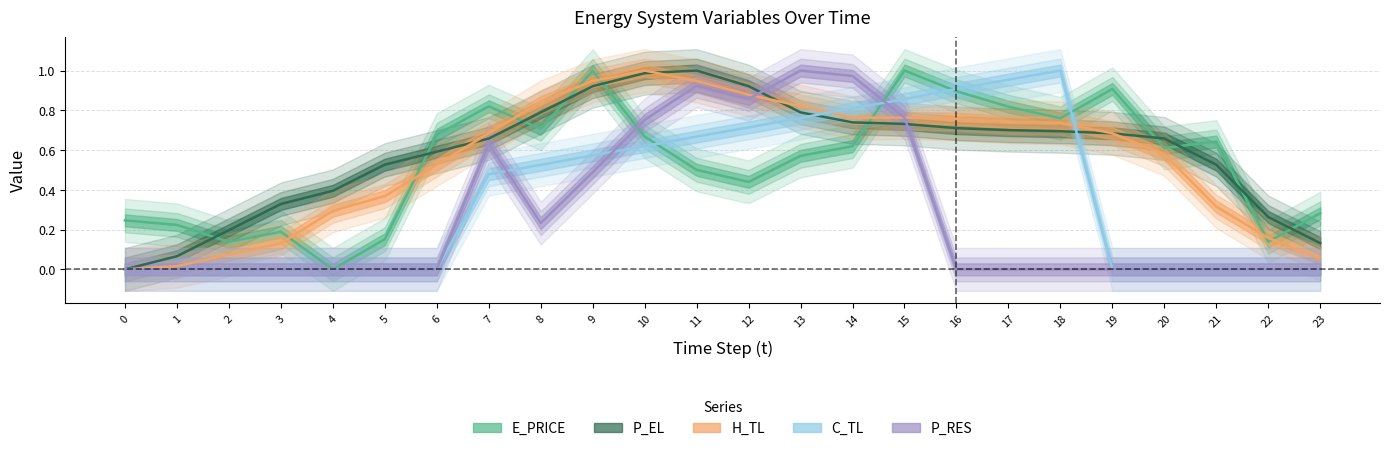

How many intersections are there between P_RES and P_EL?

2